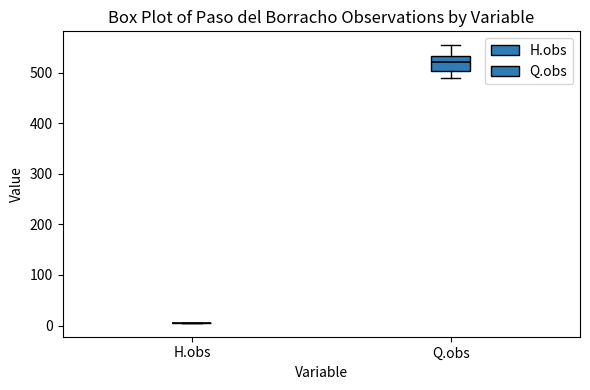

Comparing the boxes themselves (not the whiskers), which one is the tallest?

Q.obs